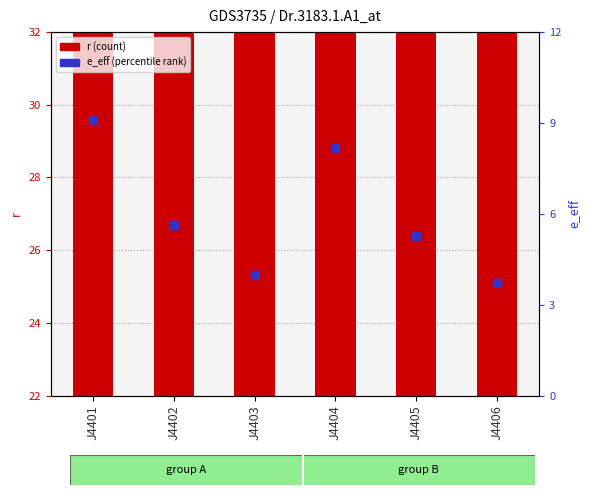

Which series has the largest Y range (max minus min)?

r (count)